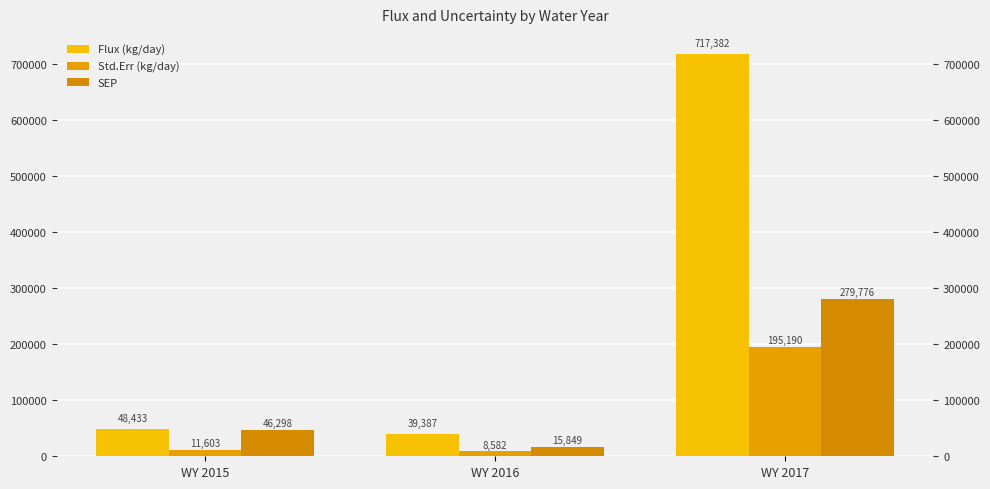

List the series in order of their overall mean, lowest first.

Std.Err (kg/day), SEP, Flux (kg/day)